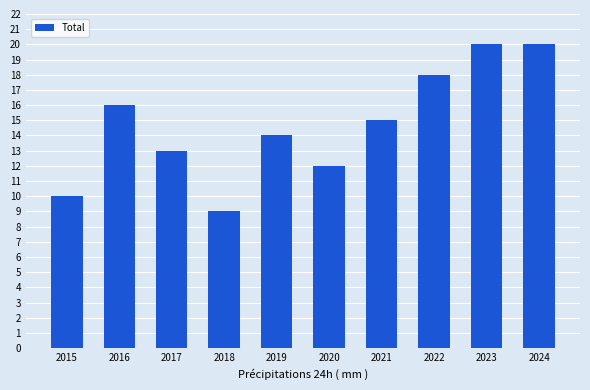

The chart shows a value of 14 at 2019. True or false?

True